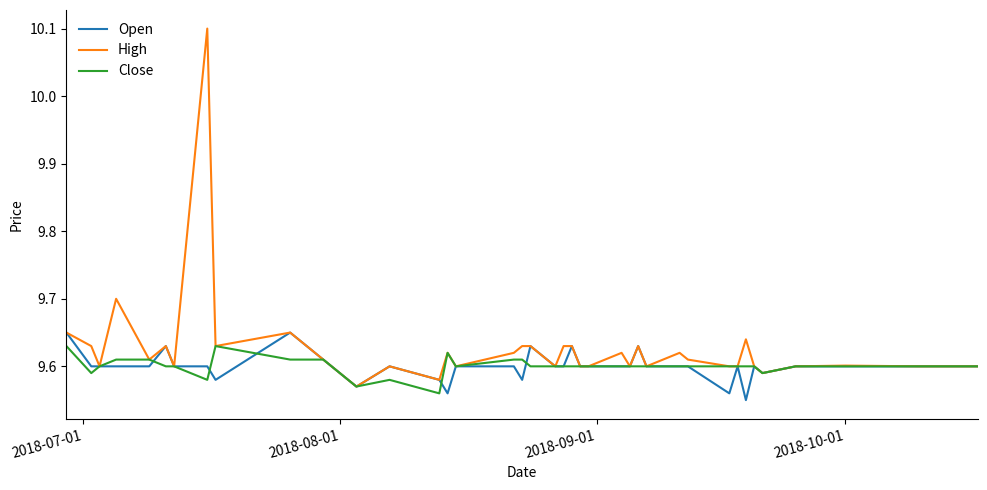

How many lines are shown in the chart?

3